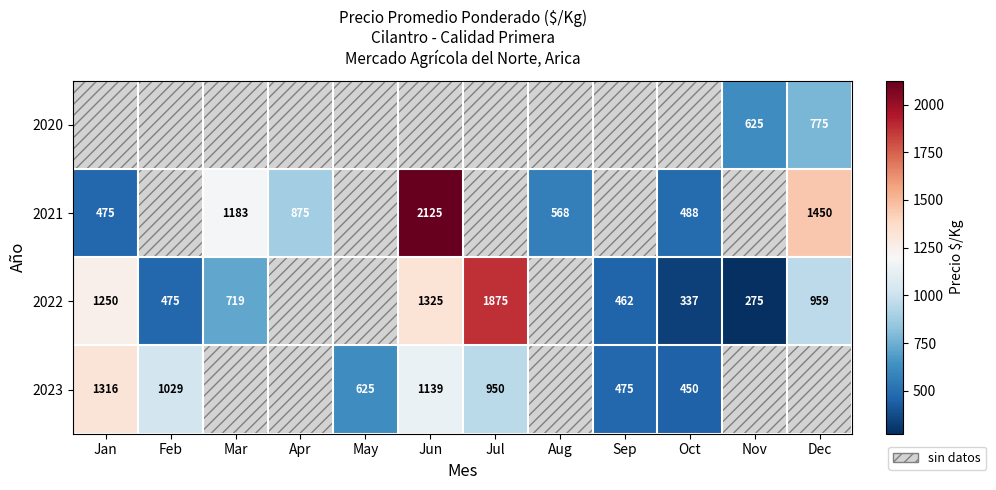

Is the value of 2021 at Jan greater than the value of 2022 at Oct?

Yes